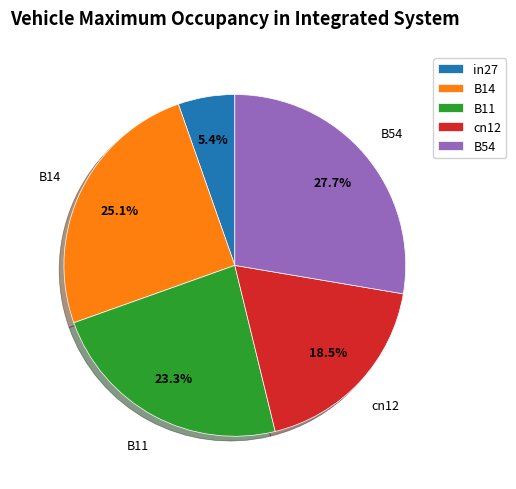

Which has a higher value, in27 or B11?

B11